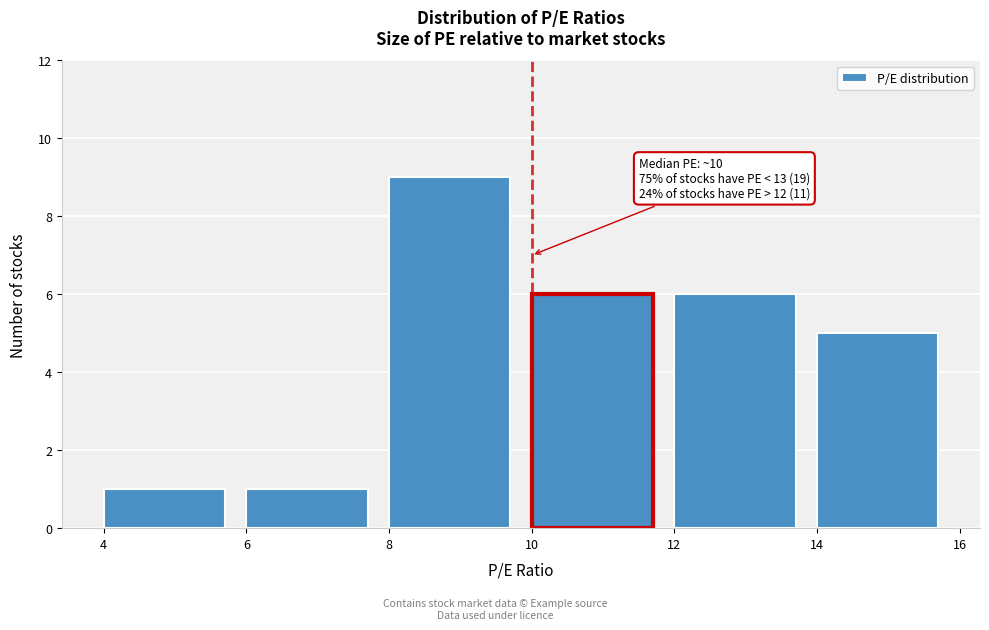

Over which range of the x-axis is the bar tallest?

8 to 10